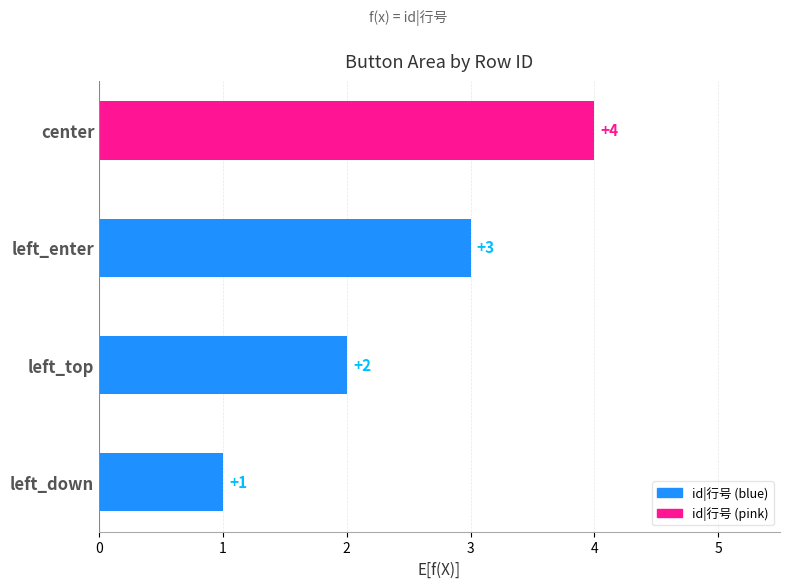

Rank the categories by value from highest to lowest.

center, left_enter, left_top, left_down